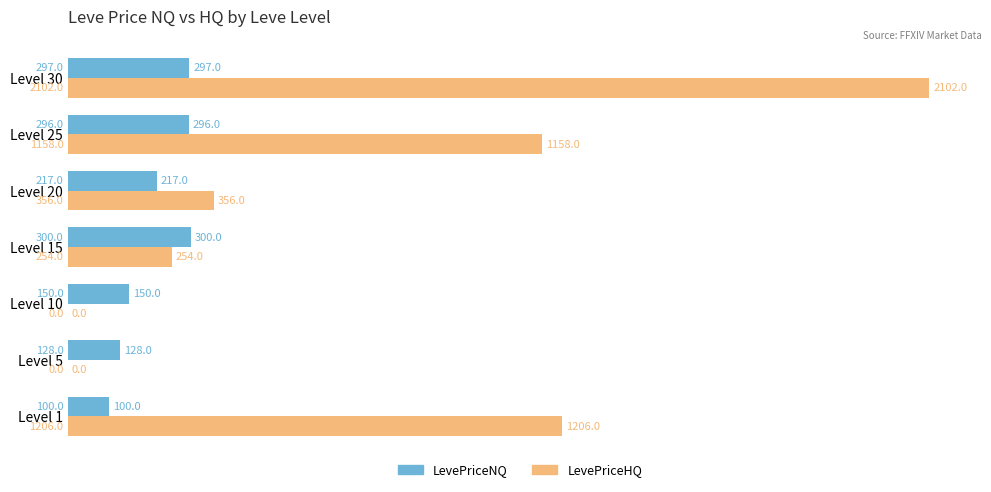

Where is LevePriceHQ nearest to the value 1051?

Level 25